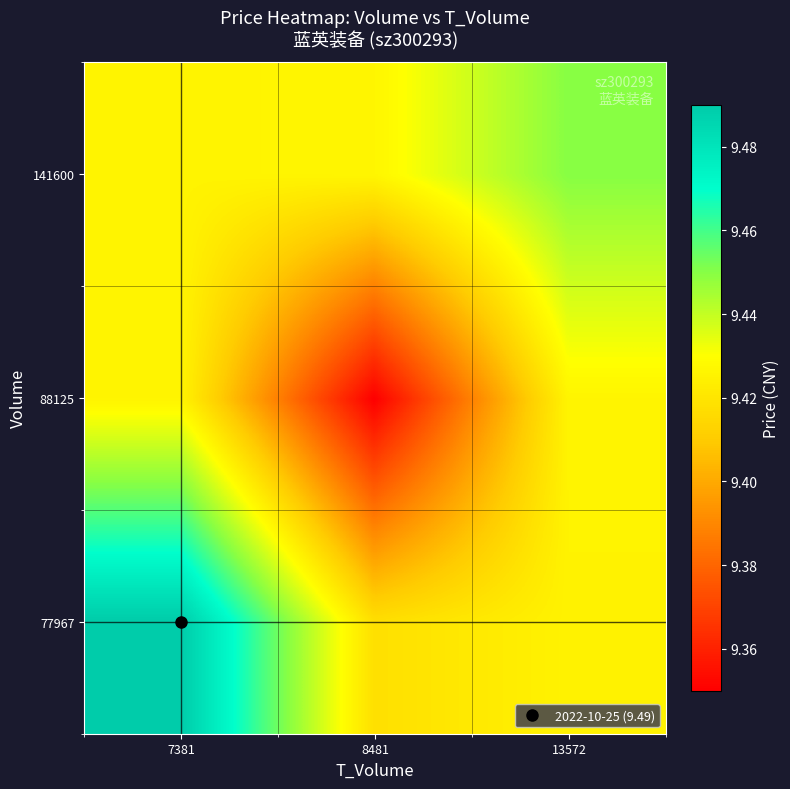

Reading left to right, what are all the values shown in this chart?

77967: 7381=9.5	8481=9.4	13572=9.4
88125: 7381=9.4	8481=9.4	13572=9.4
141600: 7381=9.4	8481=9.4	13572=9.4